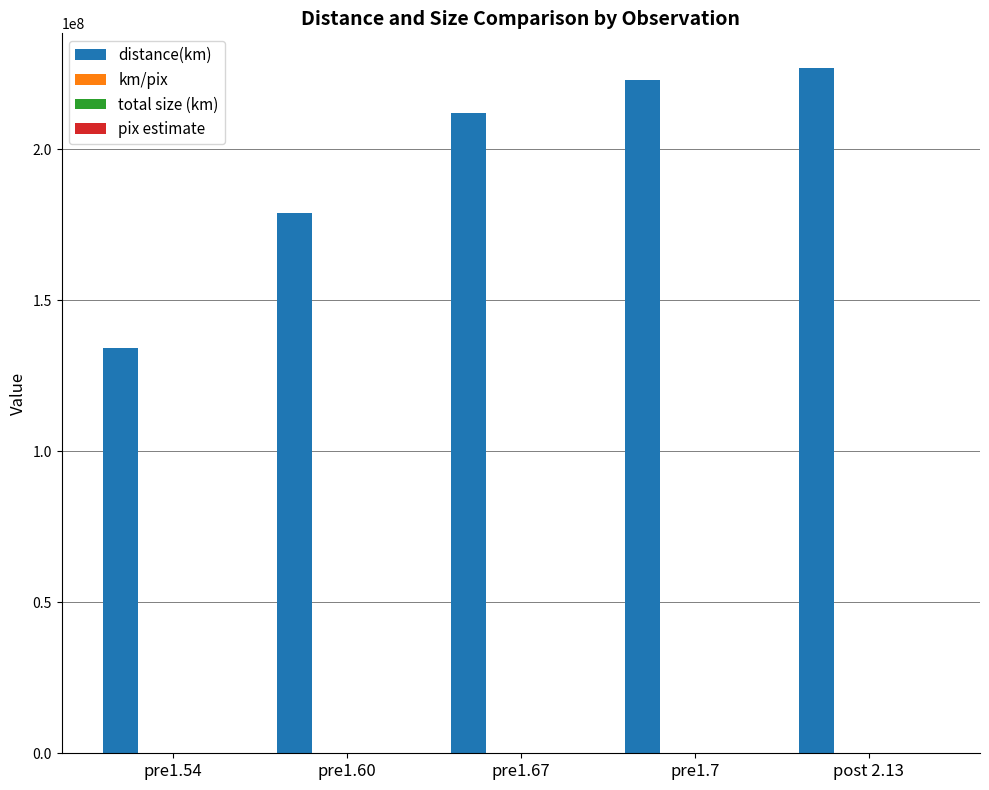

Which series has the largest total across all categories?

distance(km)